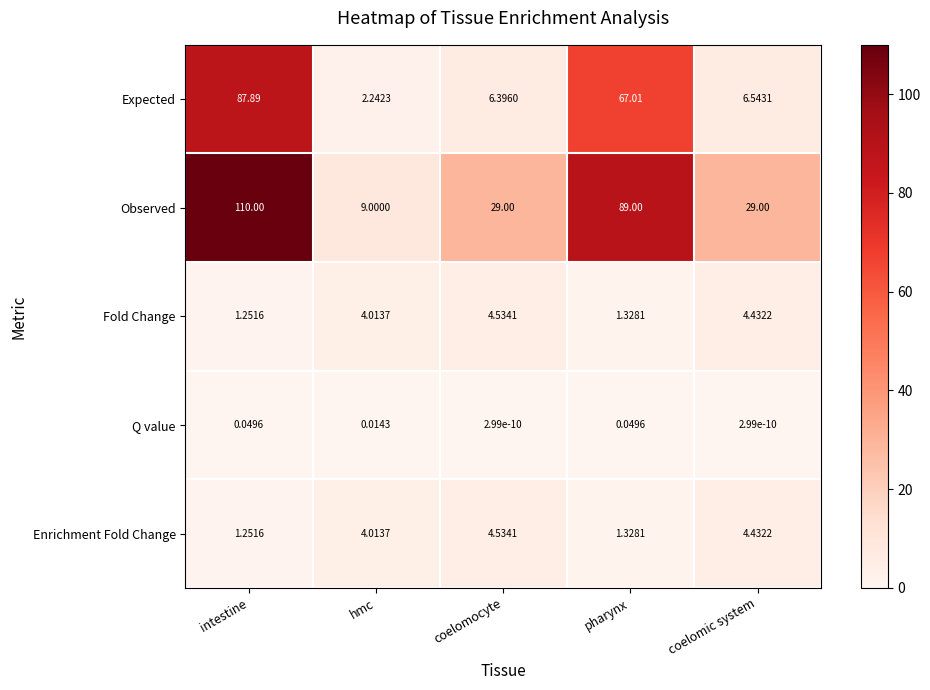

List the labels in order of Fold Change value, smallest first.

intestine, pharynx, hmc, coelomic system, coelomocyte